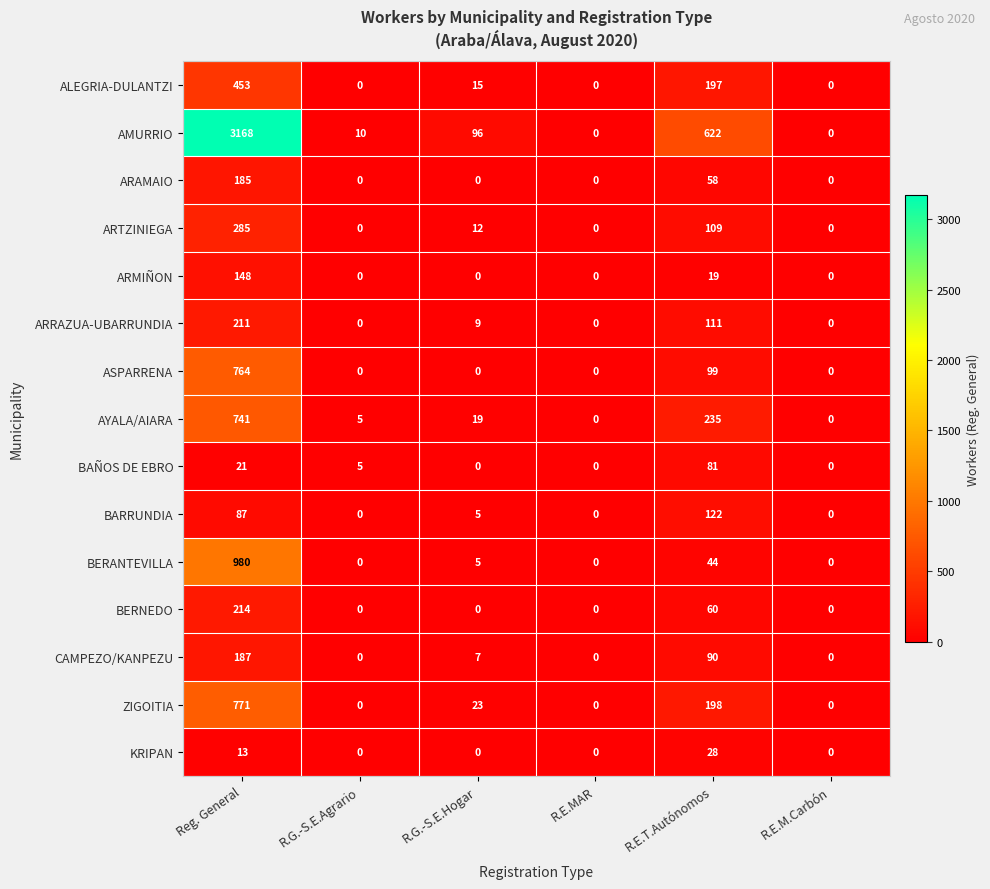

What is the difference between the ARRAZUA-UBARRUNDIA values at R.E.MAR and Reg. General?

211